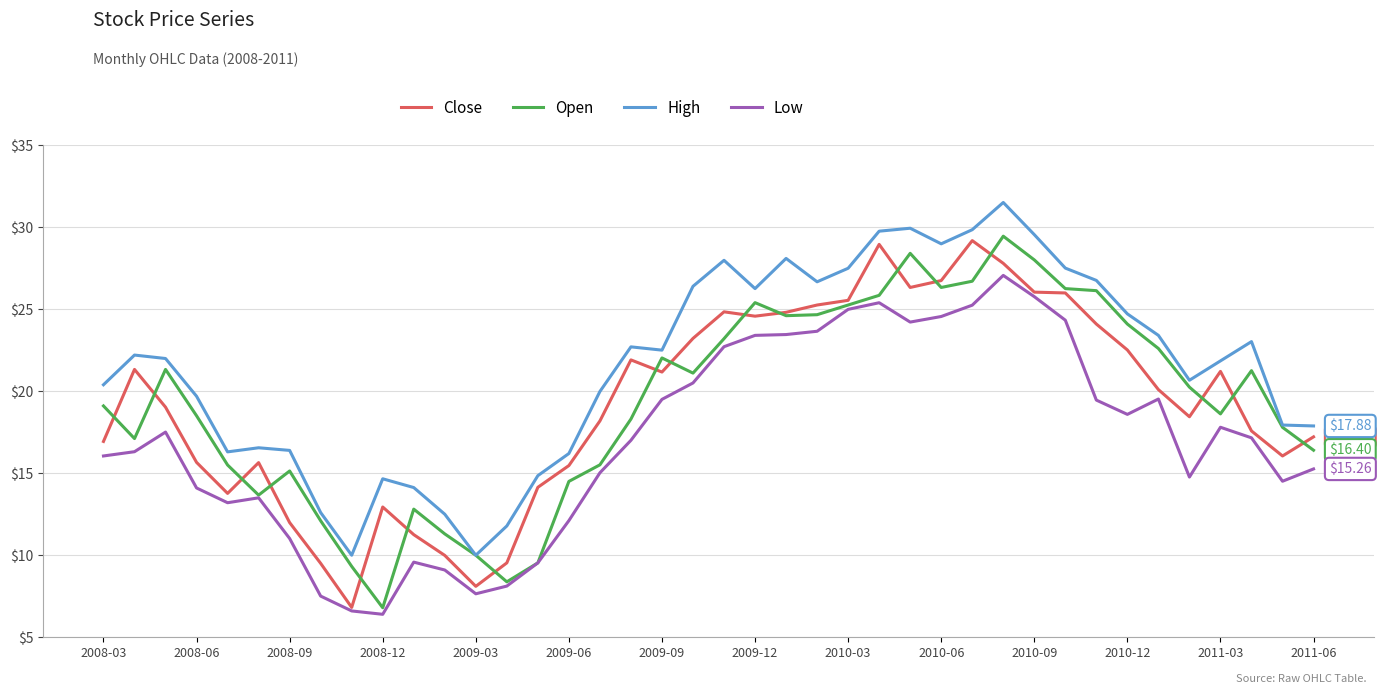

True or false: High has more than 2 points higher than both neighbors.

True